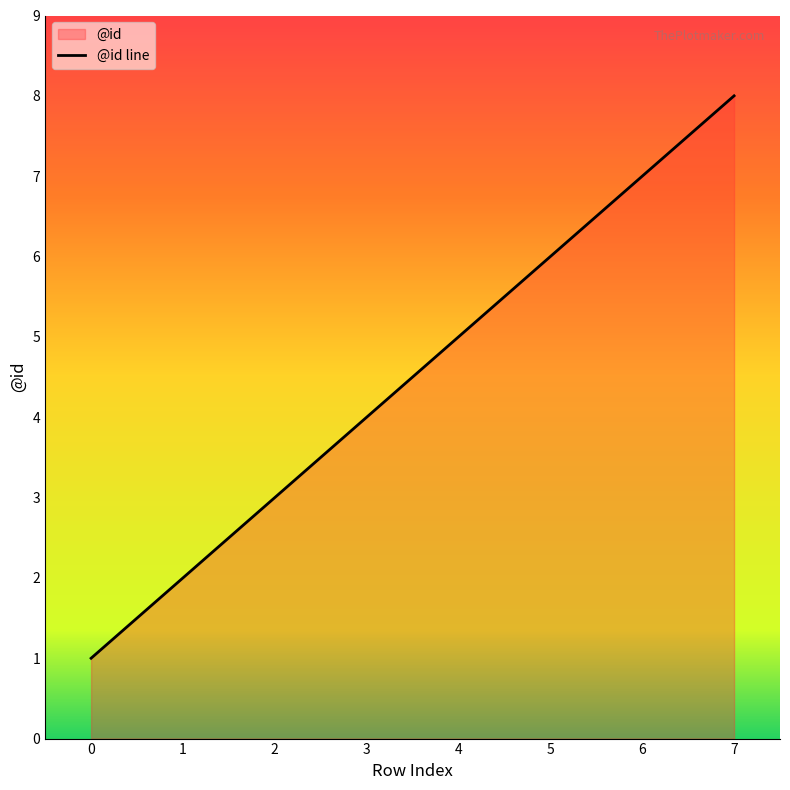

What is the value of the 4th point from the left?

4